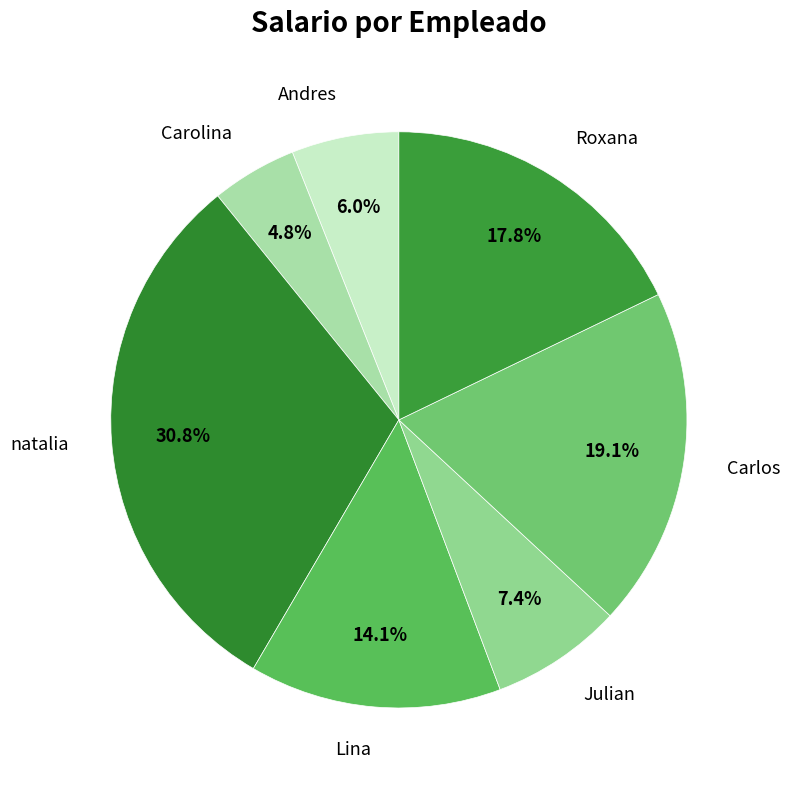

To the nearest percent, what is the combined percentage of Carlos and Julian?

26%